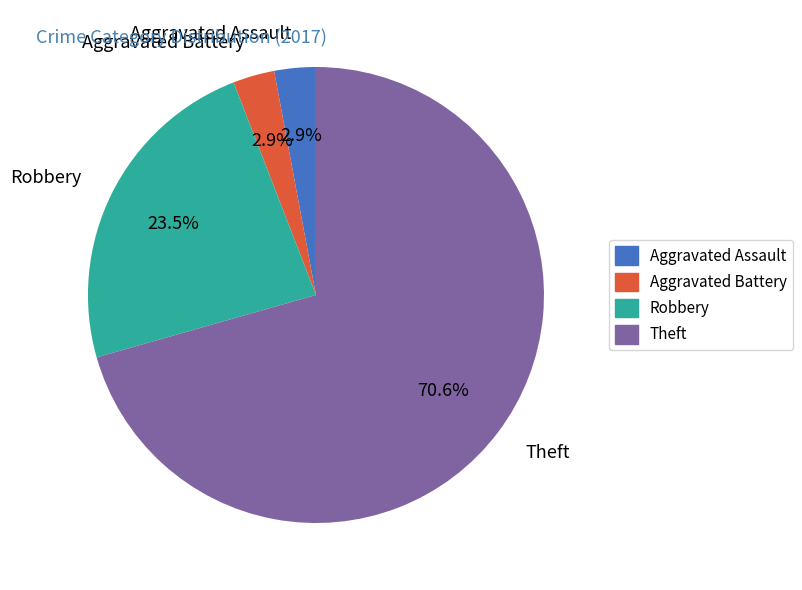

How many segments does this pie chart have?

4